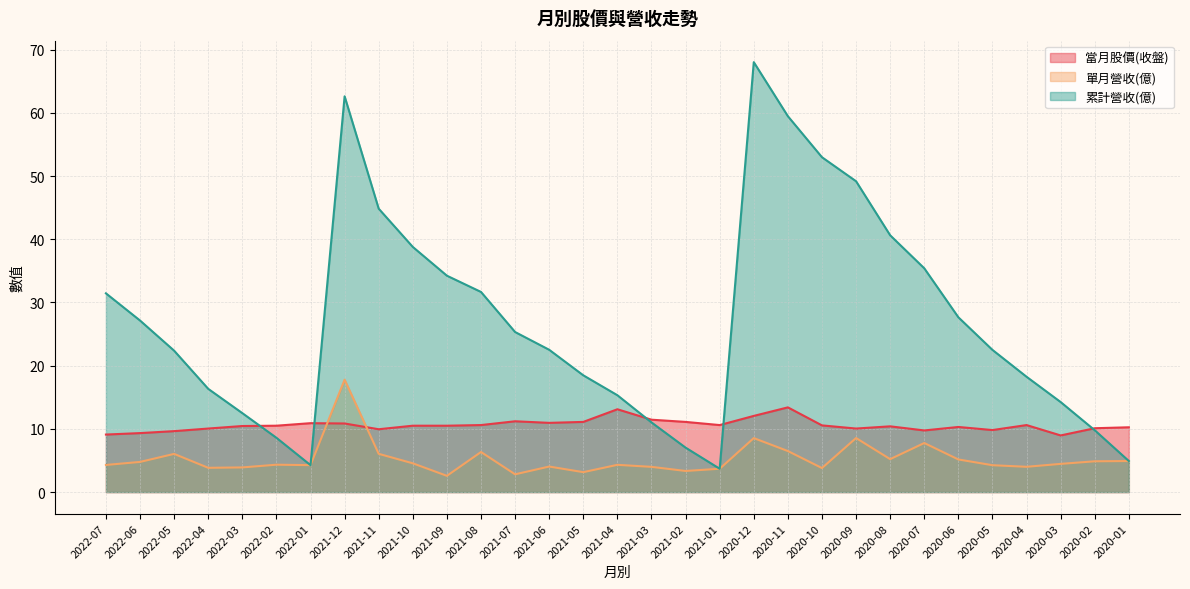

True or false: 累計營收(億) and 單月營收(億) intersect in this chart.

False